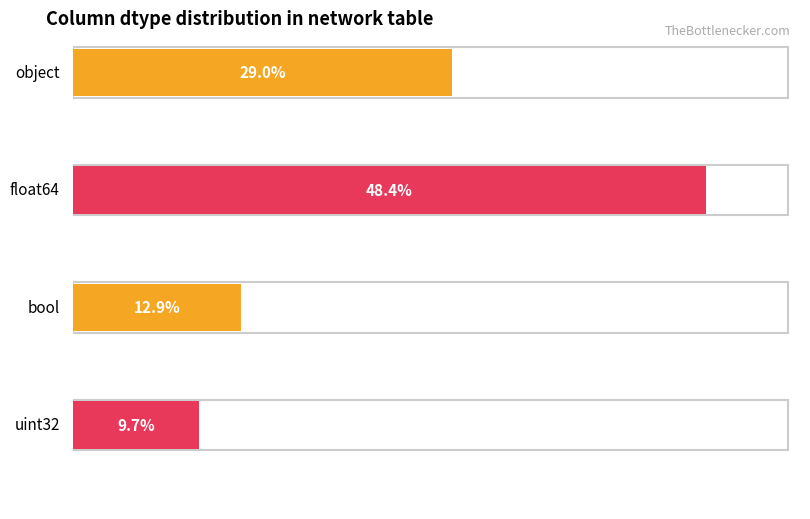

What position from the left is bool?

3